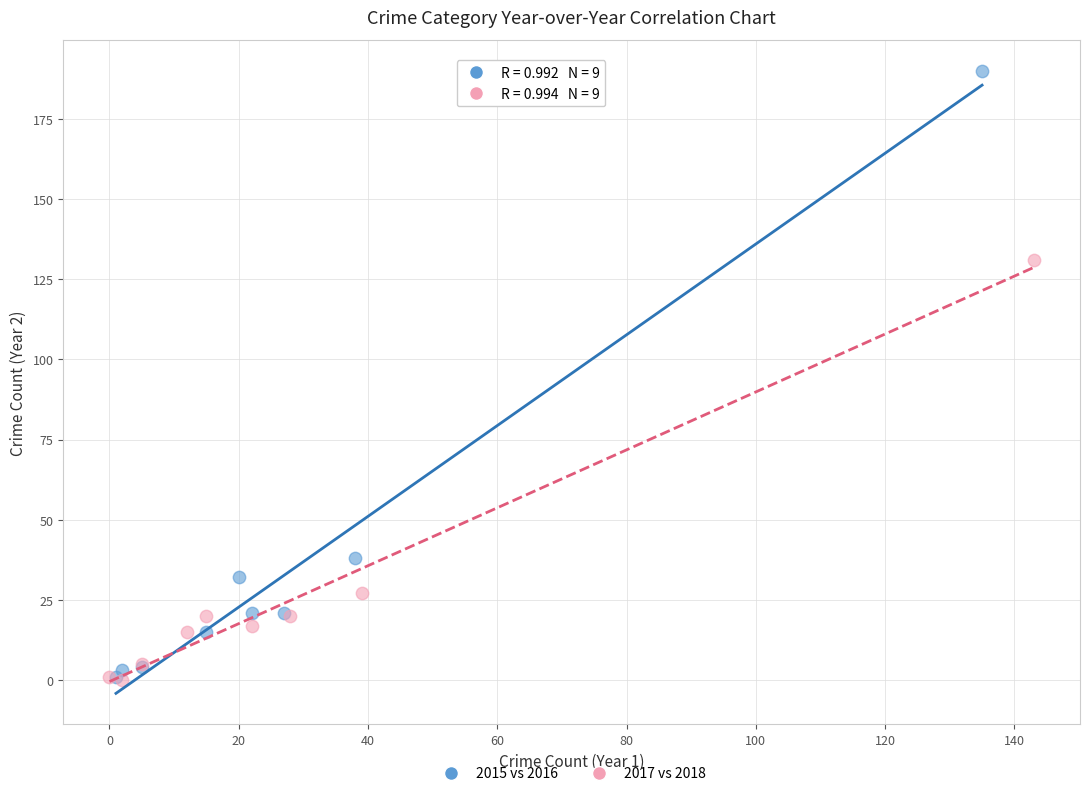

Which series contains the highest Y value?

2015 vs 2016